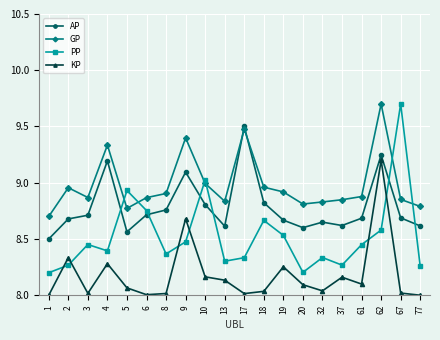

Rank the series by their average value, from highest to lowest.

GP, AP, PP, KP